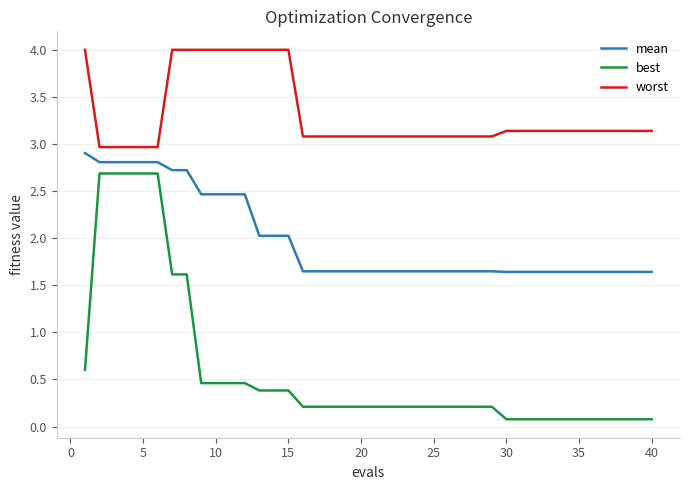

What is the maximum value for mean?

2.9